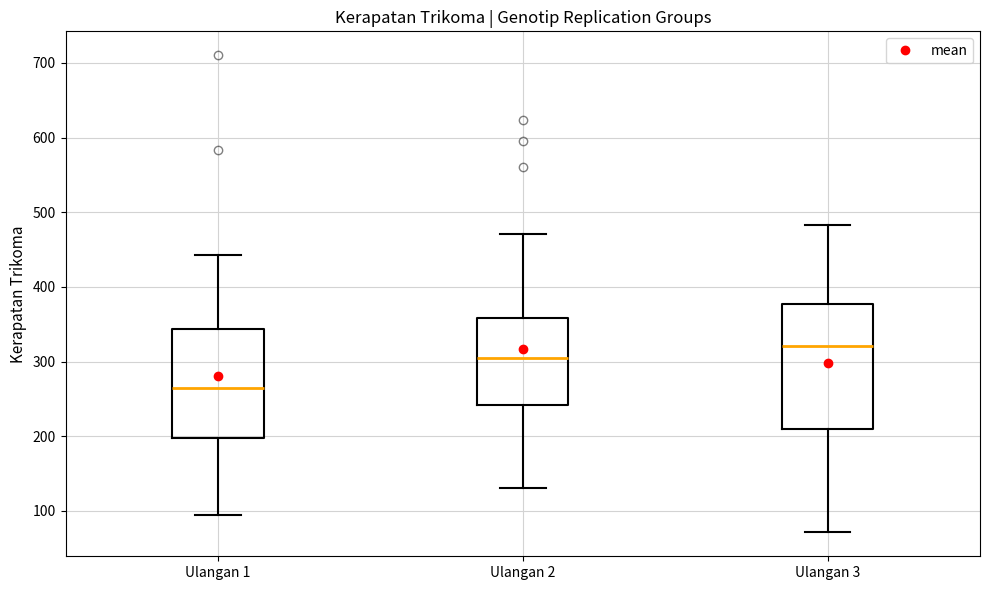

Reading left to right, read every box against the y-axis: the position of its median line, the range the box covers, and the ends of its whiskers. The values are not printed on the chart, so give them approximately, as read against the axis.

Ulangan 1: median 260, box 200 to 340, whiskers 90 to 440
Ulangan 2: median 300, box 240 to 360, whiskers 130 to 470
Ulangan 3: median 320, box 210 to 380, whiskers 70 to 480